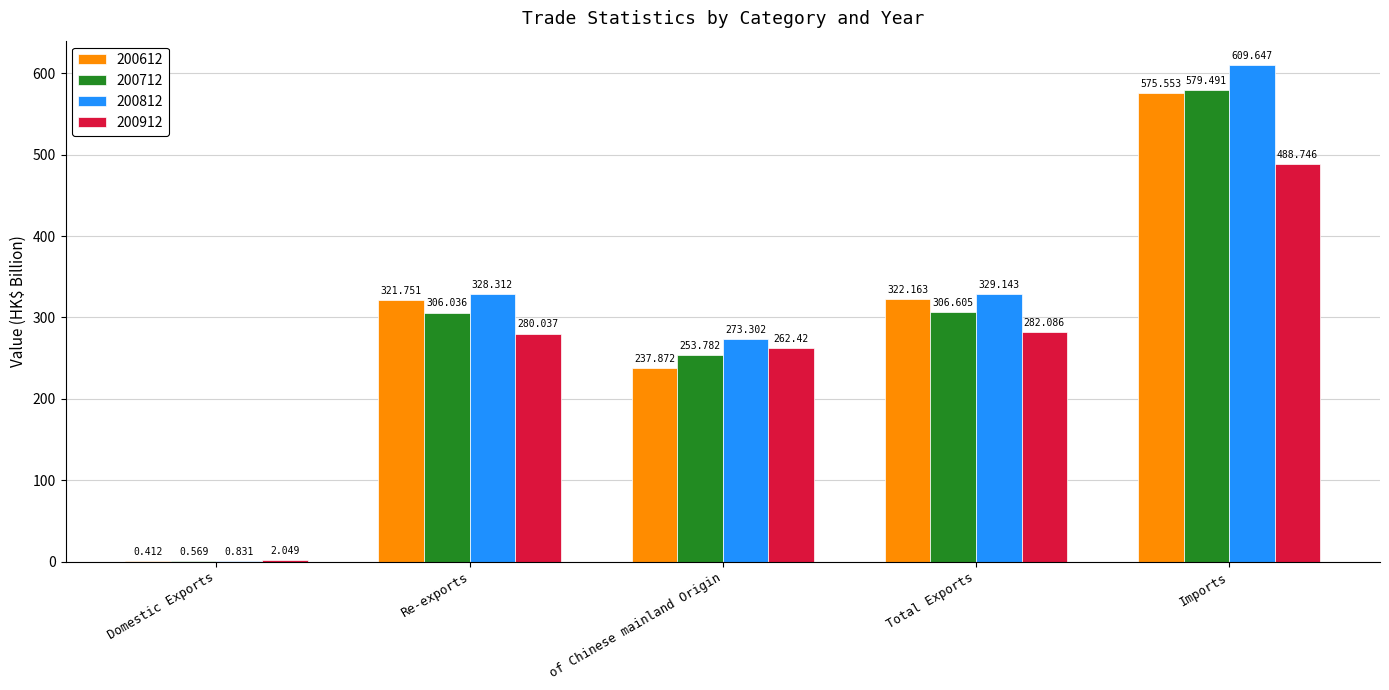

What are all the series names shown in the legend?

200612, 200712, 200812, 200912